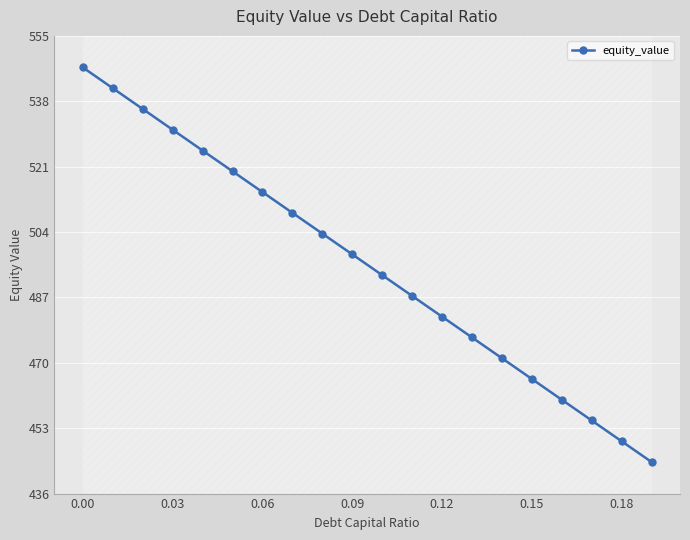

What is the highest value of the equity_value series?

546.7